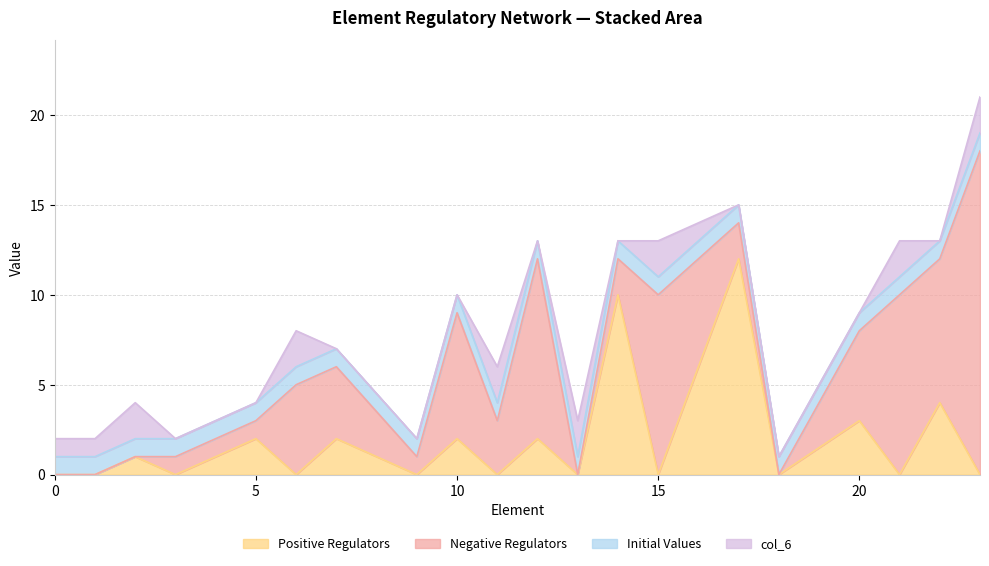

Which series has the widest spread of values?

Negative Regulators